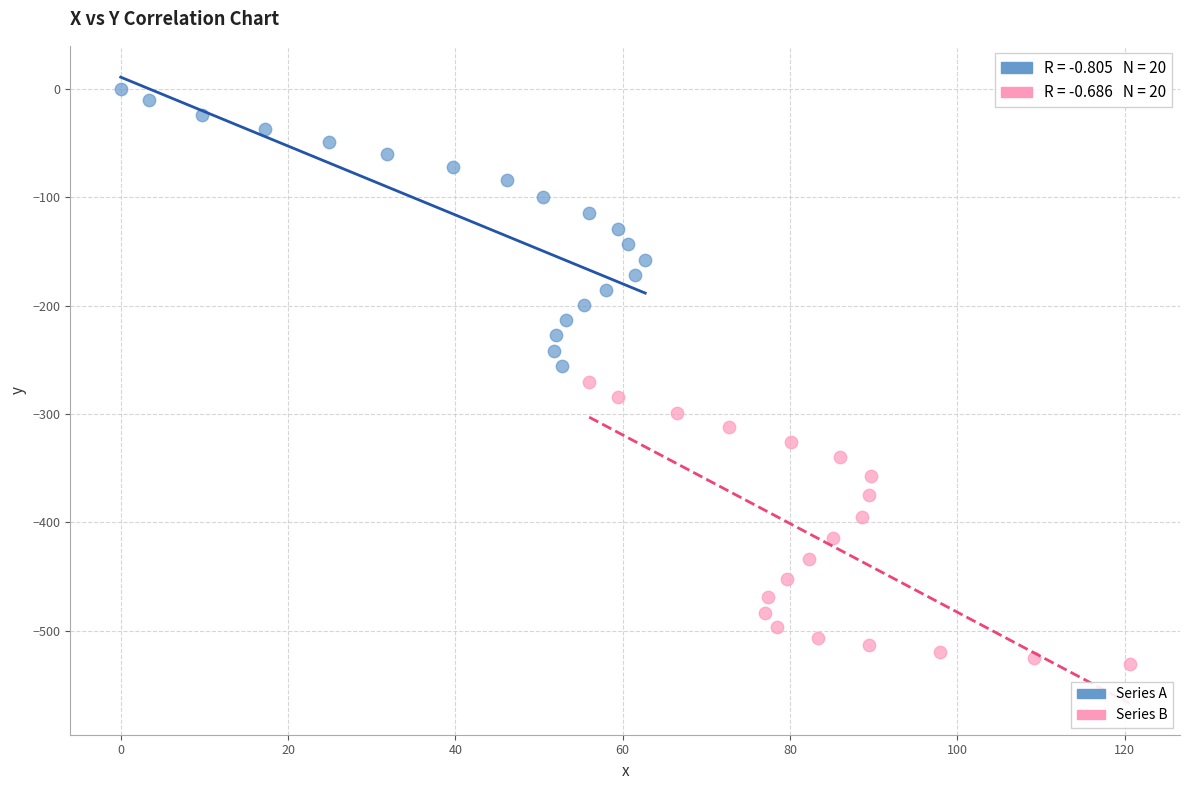

Which series contains the lowest Y value?

Series B